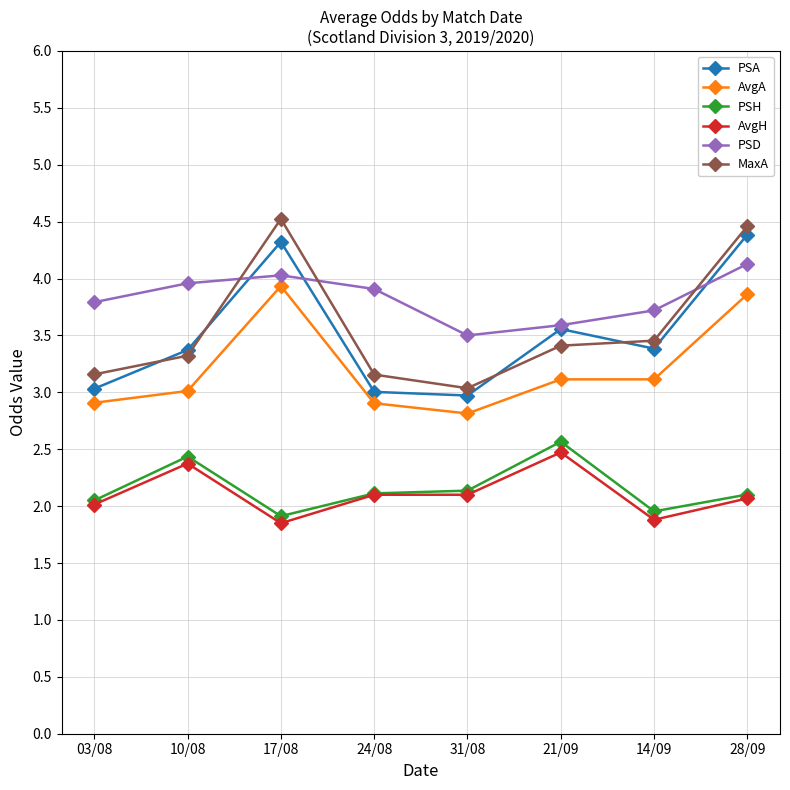

Read the PSH value at 14/09.

2.0